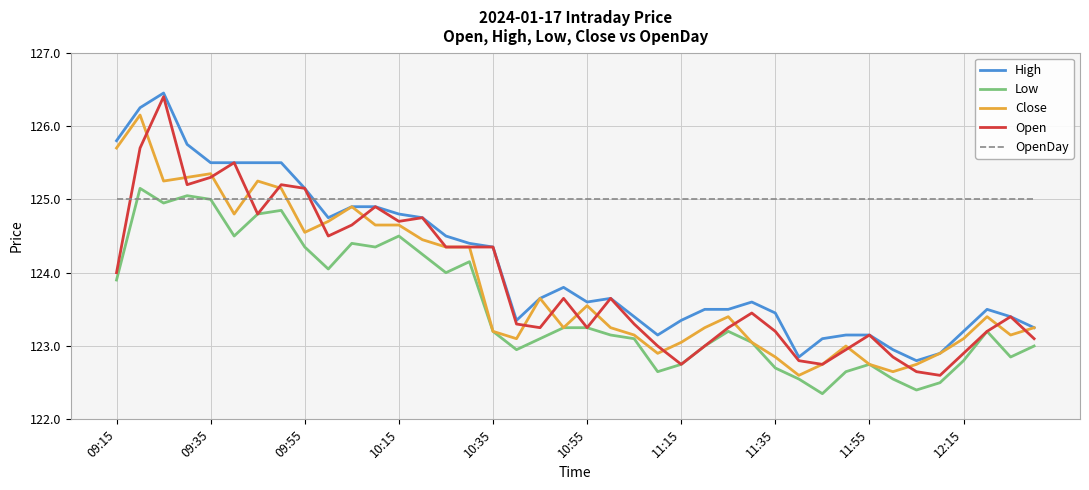

True or false: Open and OpenDay cross at least once.

True